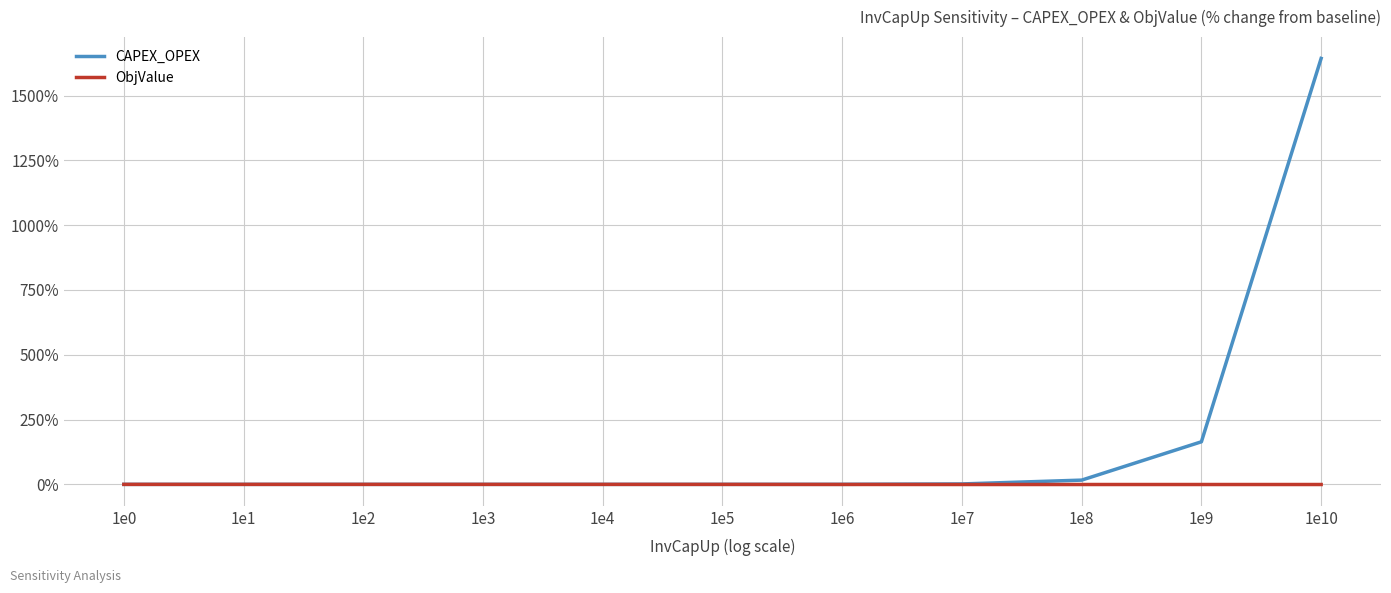

What is the highest value of the CAPEX_OPEX series?

1643.3